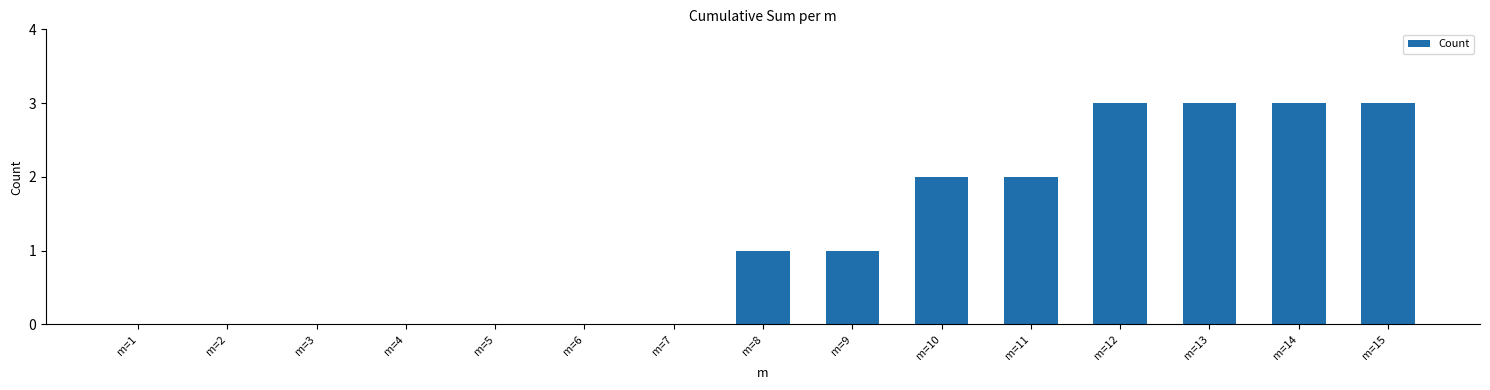

What is the change in value from m=7 to m=15?

+3